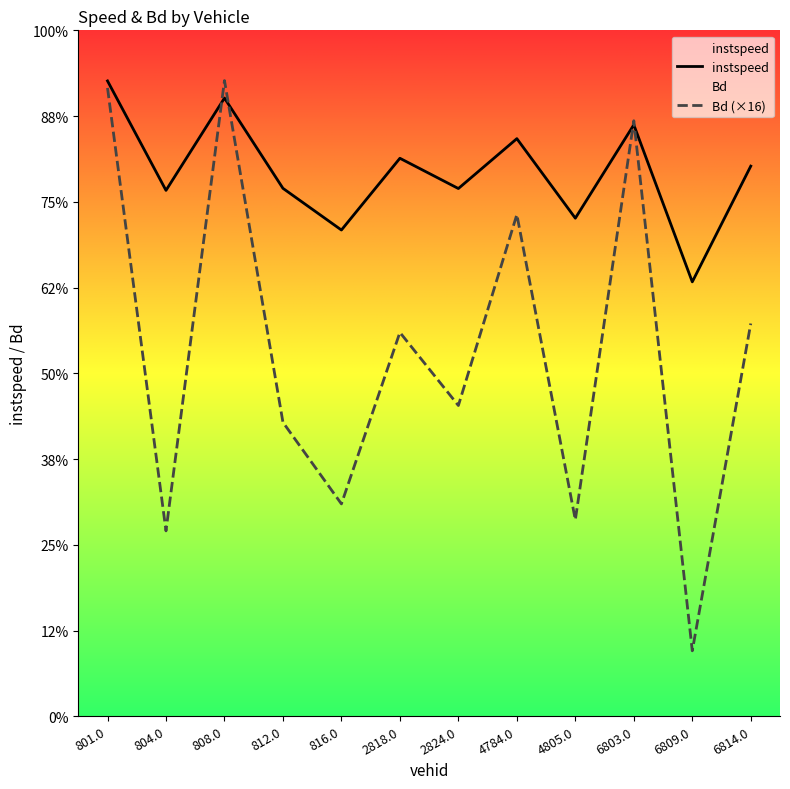

Rank the categories by instspeed value from highest to lowest.

801.0, 808.0, 6803.0, 4784.0, 2818.0, 6814.0, 812.0, 2824.0, 804.0, 4805.0, 816.0, 6809.0